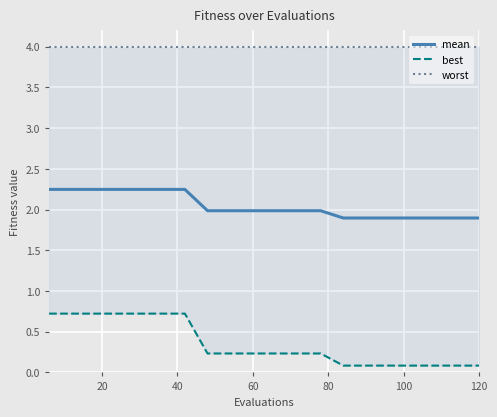

Reading left to right, extract all data points from this chart.

mean: 2.2	2.2	2.2	2.2	2.2	2.2	2.2	2.0	2.0	2.0	2.0	2.0	2.0	1.9	1.9	1.9	1.9	1.9	1.9	1.9
best: 0.7	0.7	0.7	0.7	0.7	0.7	0.7	0.2	0.2	0.2	0.2	0.2	0.2	0.1	0.1	0.1	0.1	0.1	0.1	0.1
worst: 4.0	4.0	4.0	4.0	4.0	4.0	4.0	4.0	4.0	4.0	4.0	4.0	4.0	4.0	4.0	4.0	4.0	4.0	4.0	4.0